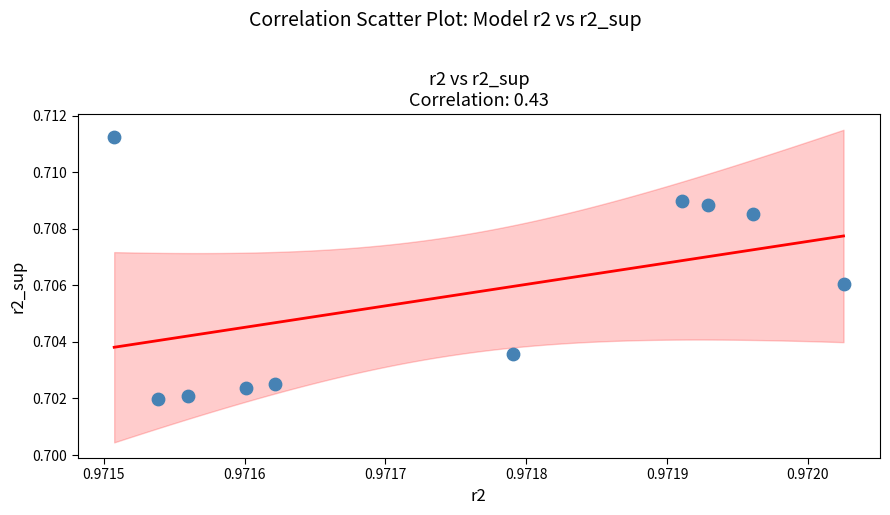

What is the average X value?

1.0